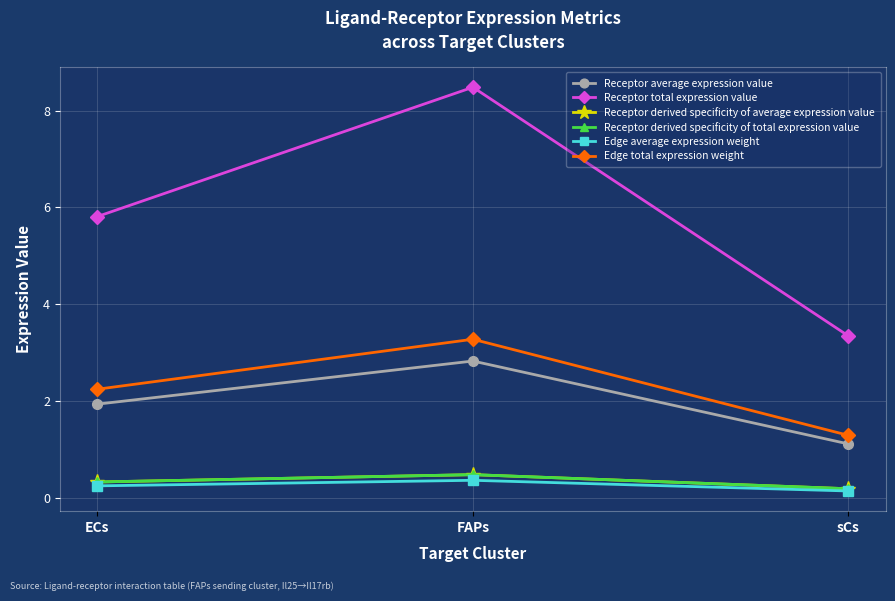

What is the label of the 2nd point from the right?

FAPs